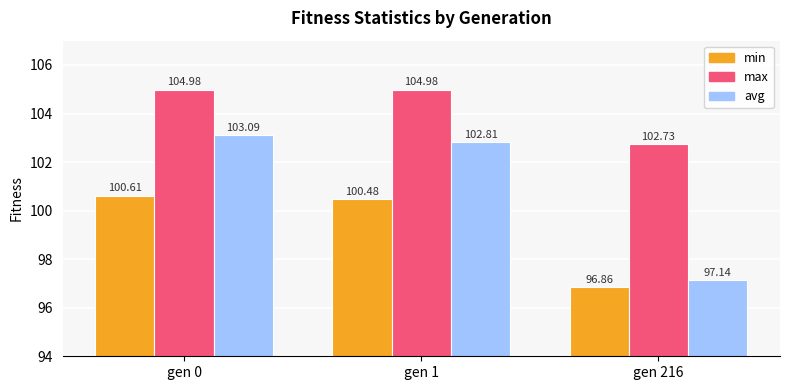

What is the difference between the maximum and minimum values in the avg series?

6.0